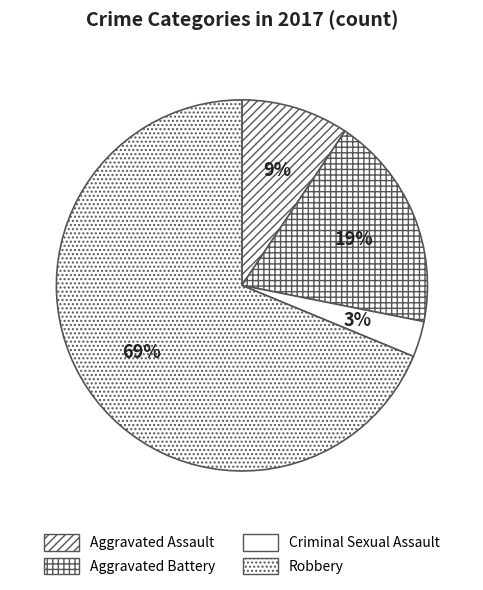

To the nearest percent, what percentage of the pie is Aggravated Assault?

9%